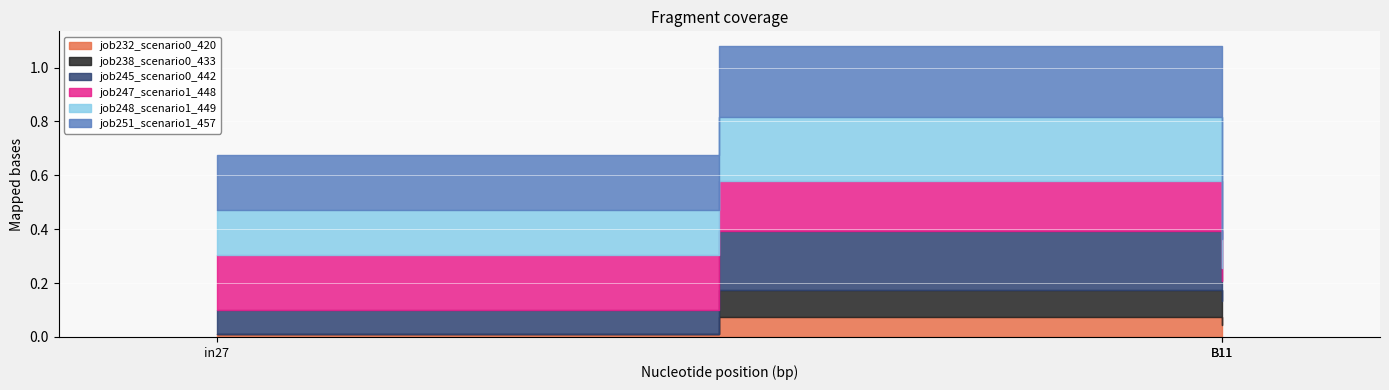

The job232_scenario0_420 series shows 0.0 at in27. True or false?

False